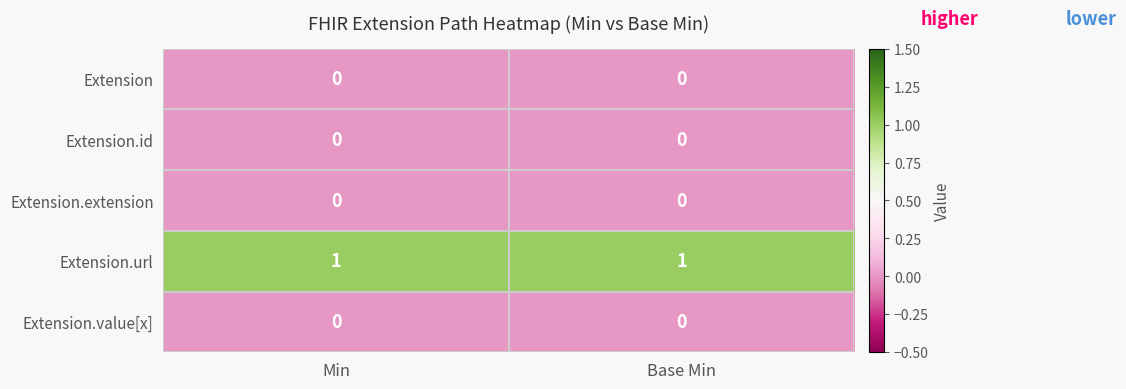

Which series has the largest total across all categories?

Extension.url